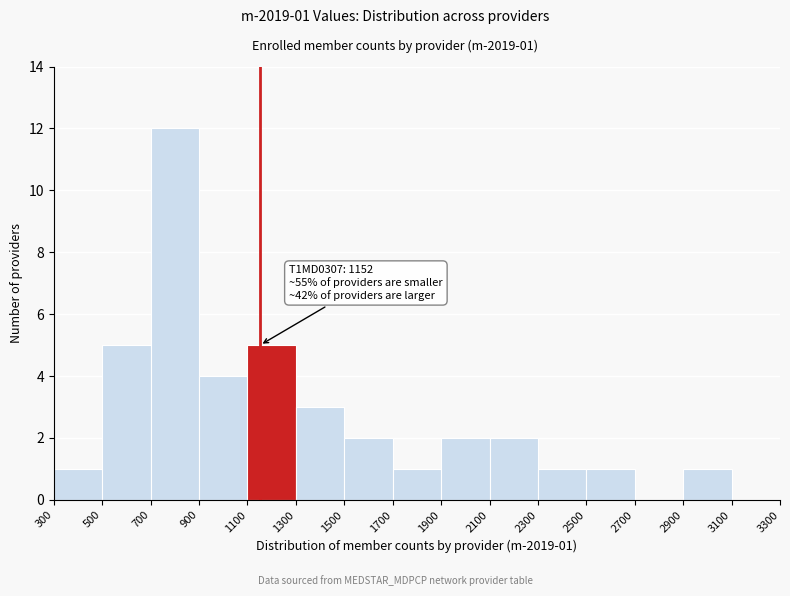

Which range on the x-axis has the tallest bar?

700 to 900